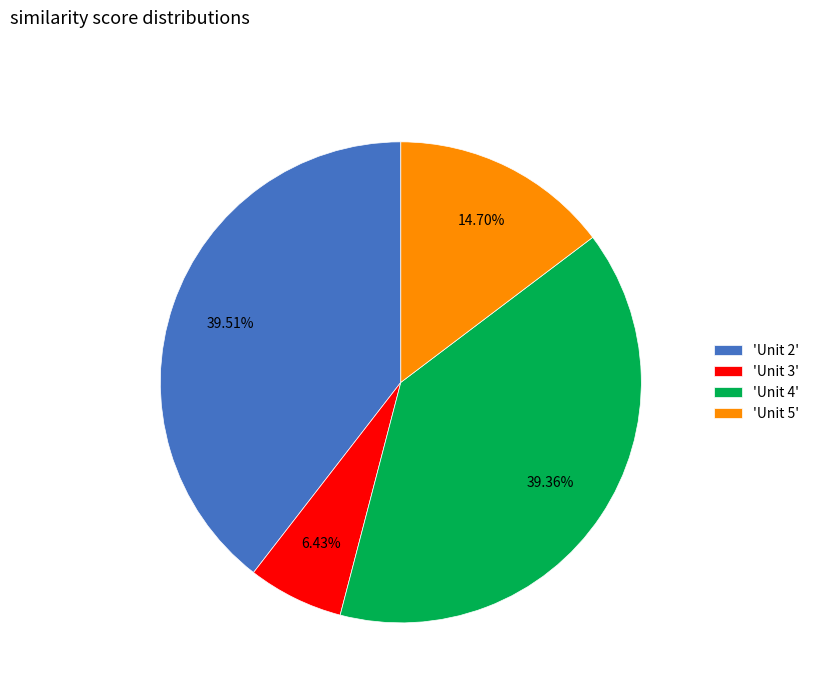

Count the number of slices in the pie.

4